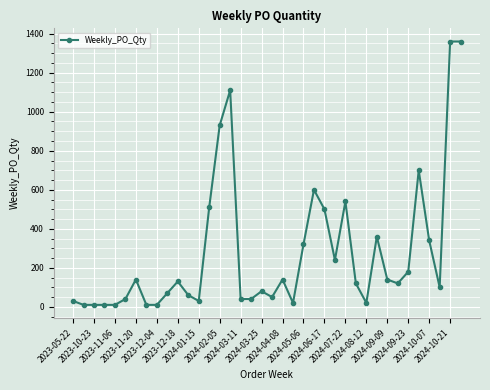

Does the chart have visible grid lines?

Yes